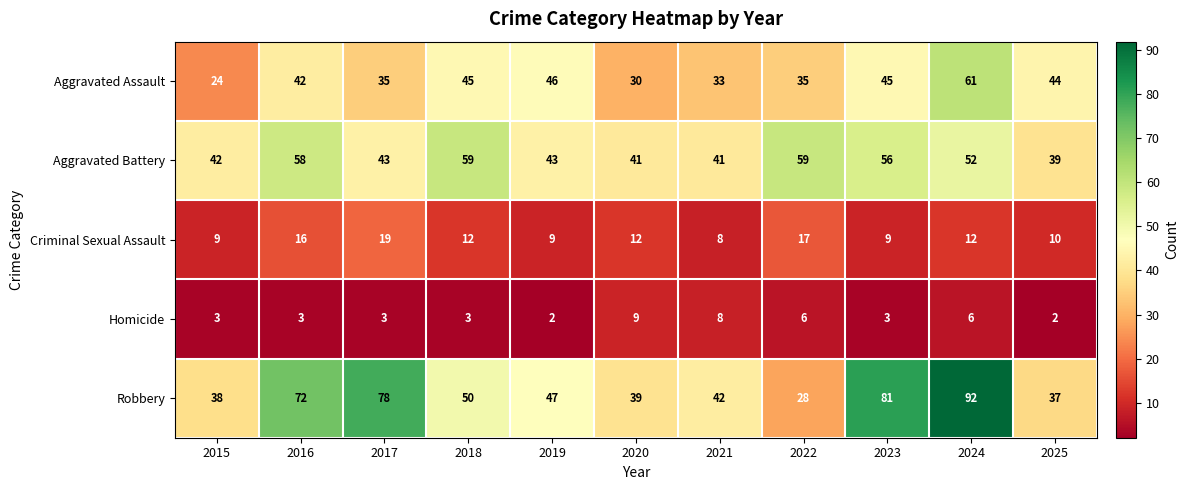

What is the total value across all series at 2016?

191